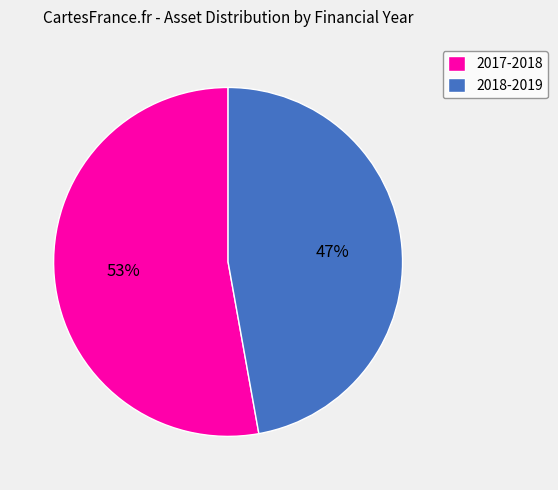

To the nearest percent, what is the average slice percentage?

50%